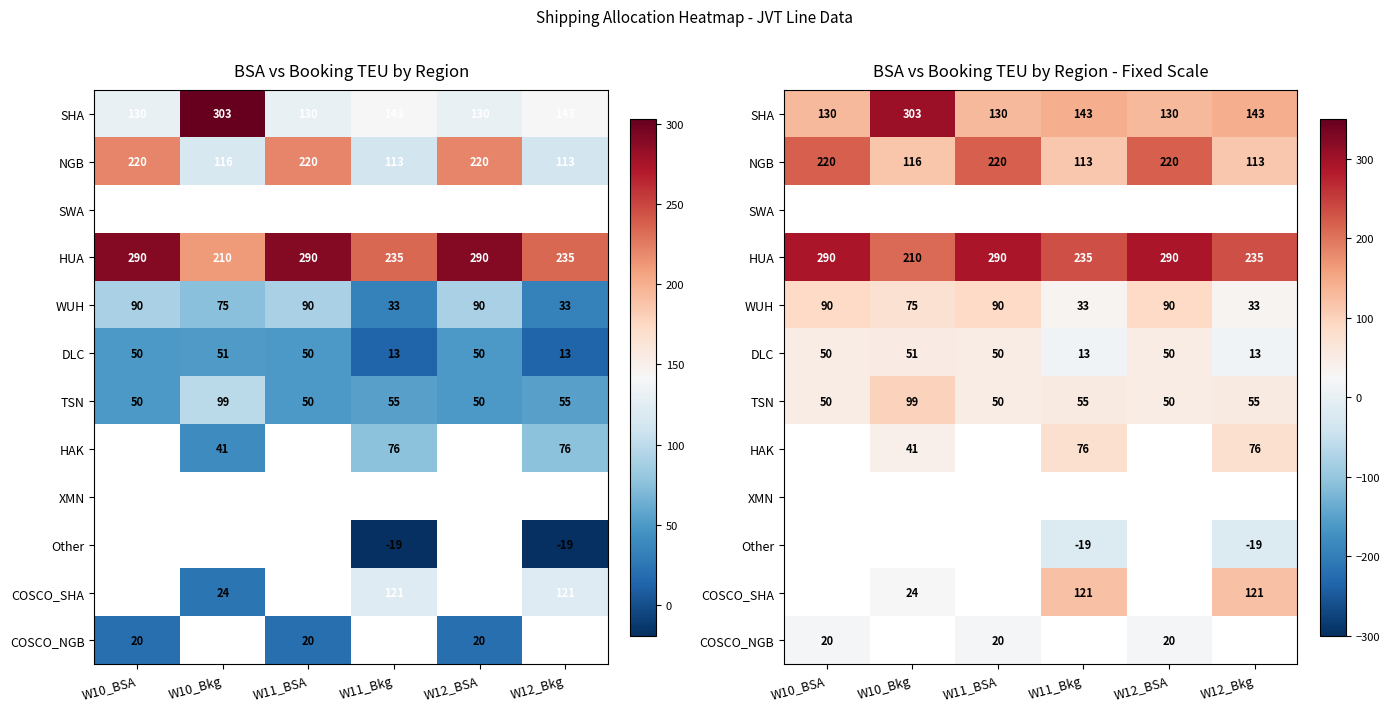

The value of SHA at W12_BSA is 37.8. True or false?

False